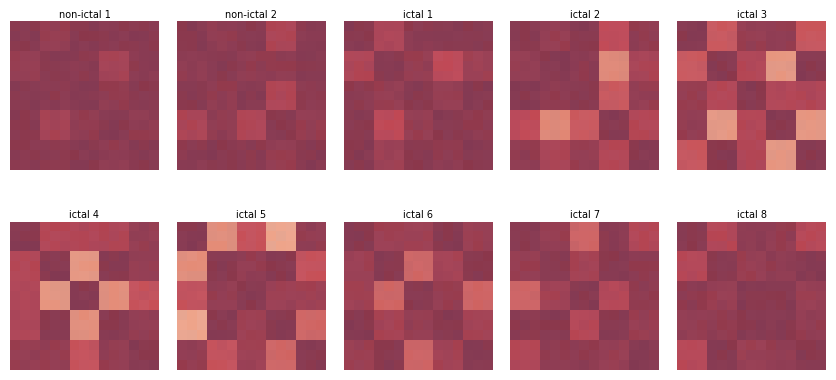

At how many categories does at least one series exceed 0?

15